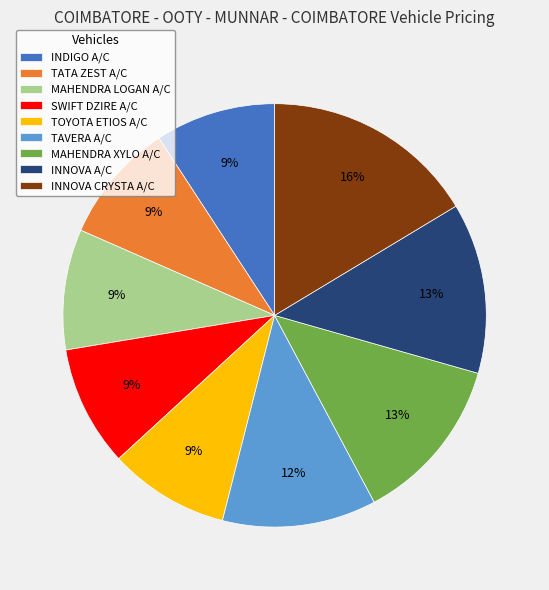

To the nearest percent, what percentage of the pie is MAHENDRA LOGAN A/C?

9%